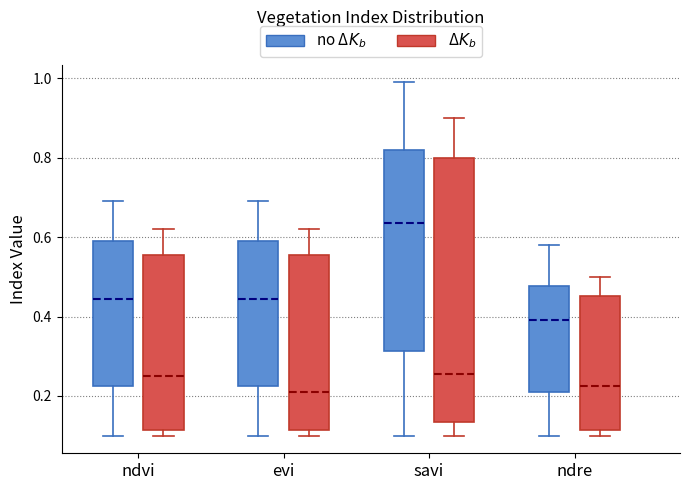

Where is the lower edge of the box for ndvi (no Δ$K_b$) on the y-axis? The values are not printed on the chart, so give them approximately, as read against the axis.

0.22